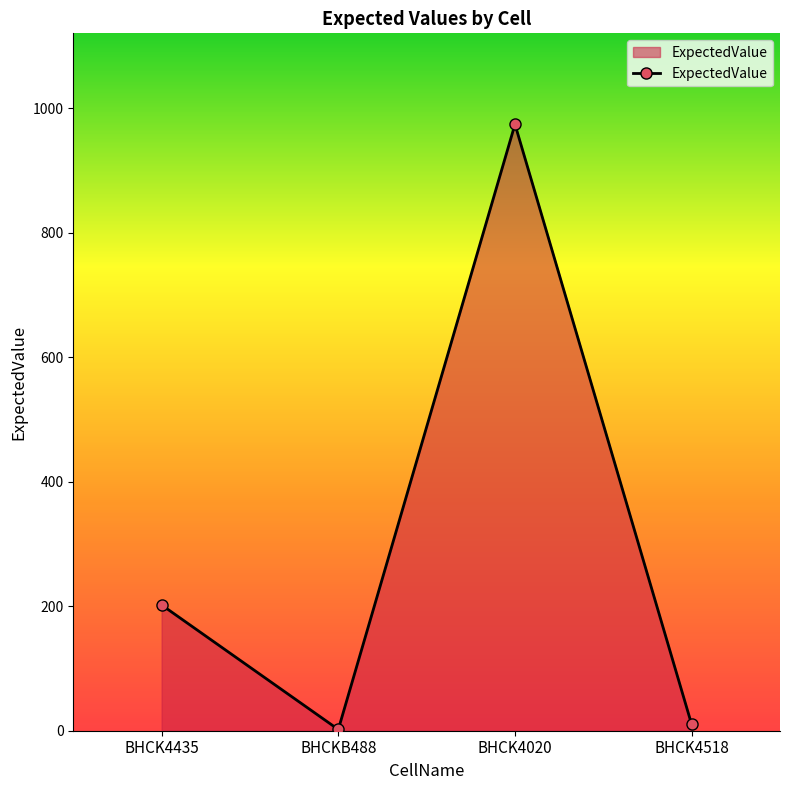

What is the difference between the second highest and second lowest values?

192